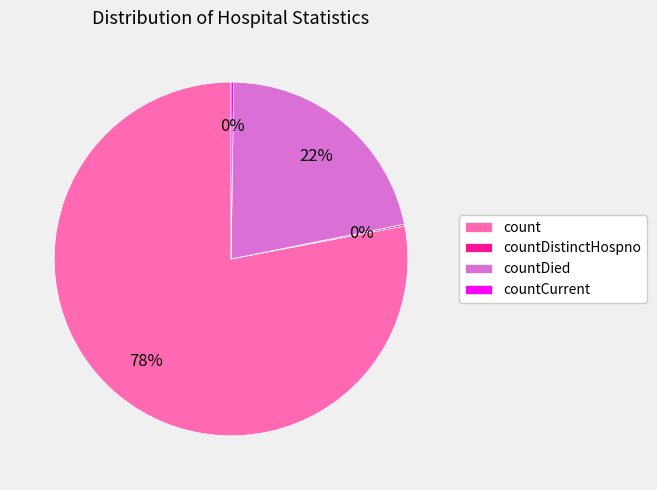

Does any single category account for the majority?

Yes